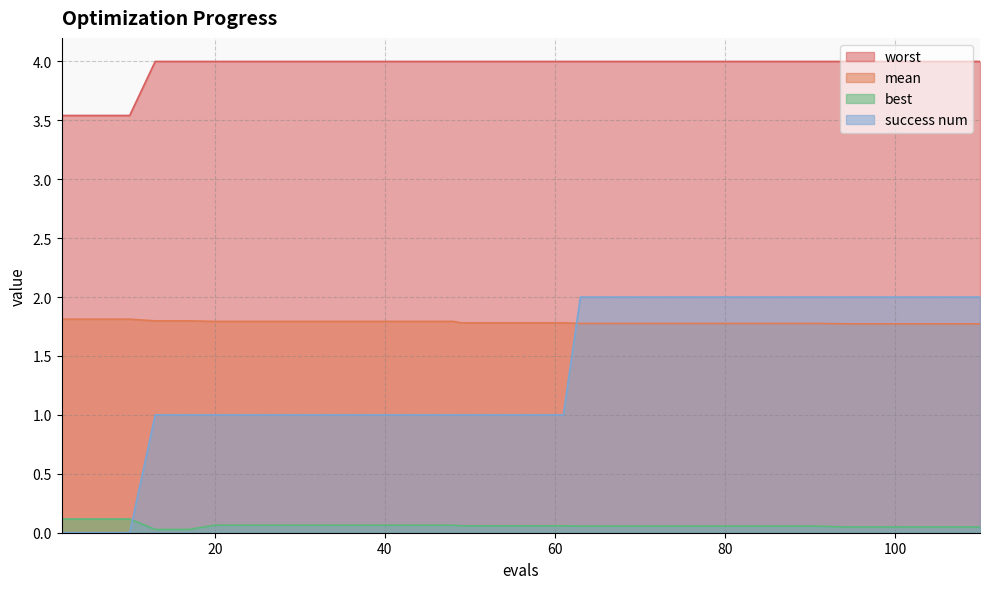

Is the value of success num at 17 greater than the value of best at 102?

Yes